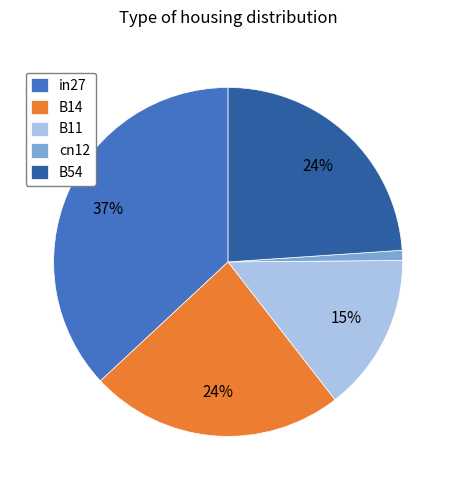

Is the sum of cn12 and in27 greater than half?

No